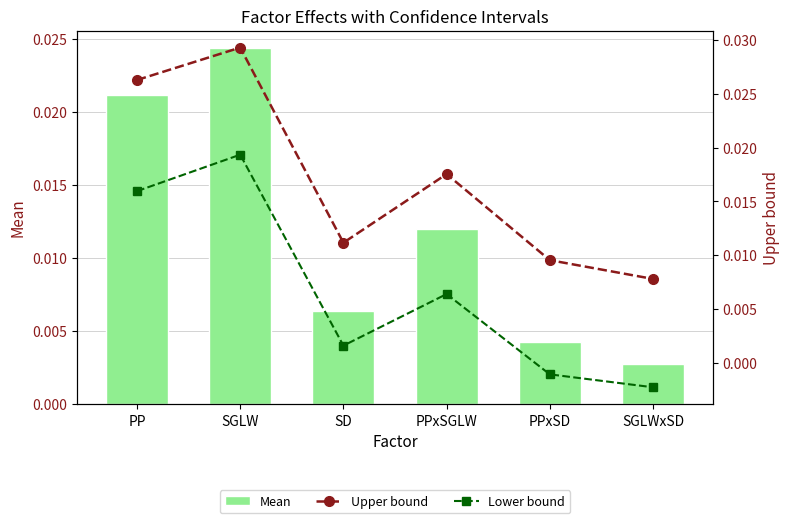

Rank the categories by Mean value from lowest to highest.

SGLWxSD, PPxSD, SD, PPxSGLW, PP, SGLW